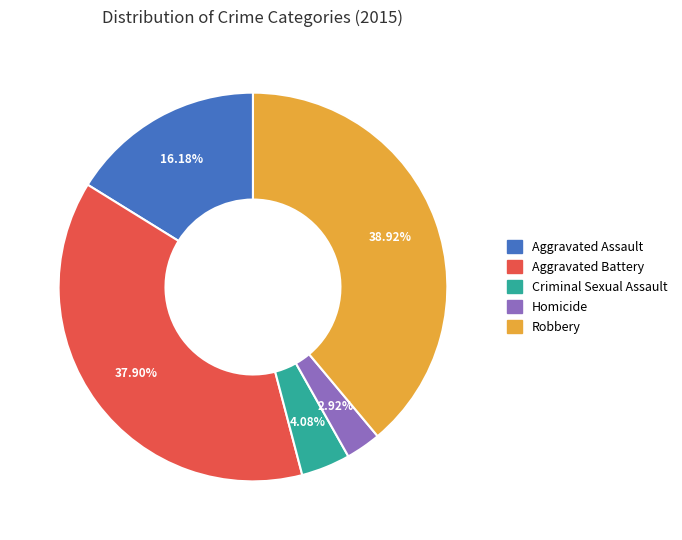

What is the total percentage of Aggravated Assault and Homicide?

19.1%